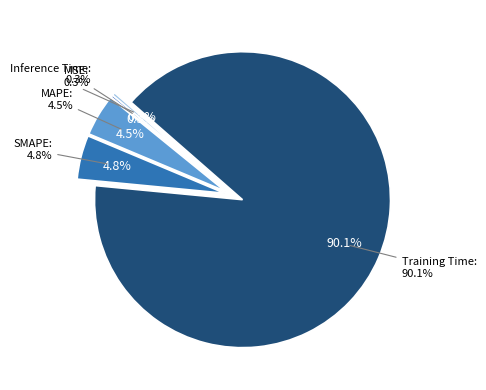

Is it true that MAPE is 1% of the pie?

False